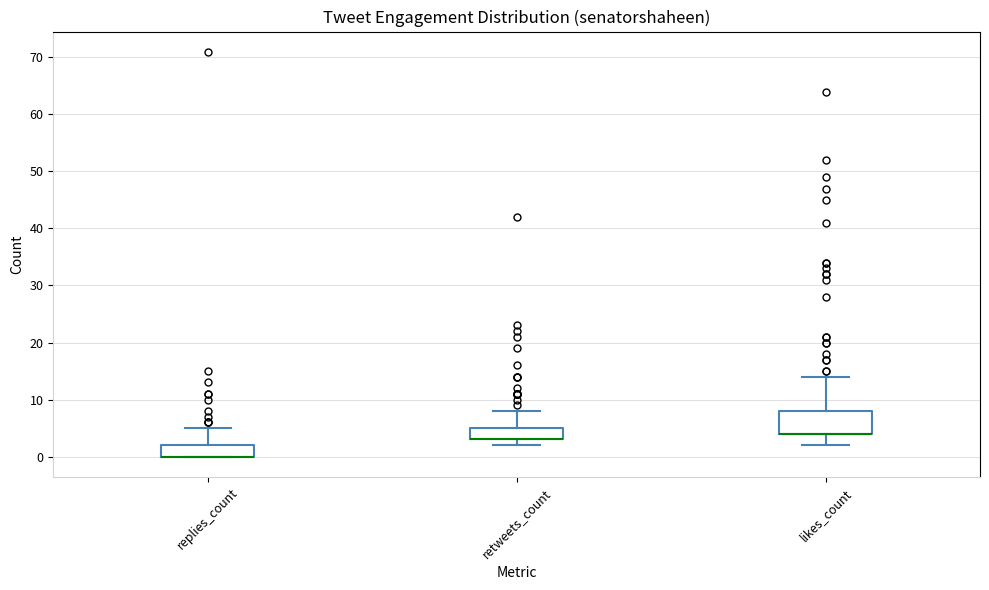

Reading left to right, read every box against the y-axis: the position of its median line, the range the box covers, and the ends of its whiskers. The values are not printed on the chart, so give them approximately, as read against the axis.

replies_count: median 0 (drawn on the box's lower edge), box 0 to 2, whiskers 0 to 5
retweets_count: median 3 (drawn on the box's lower edge), box 3 to 5, whiskers 2 to 8
likes_count: median 4 (drawn on the box's lower edge), box 4 to 8, whiskers 2 to 14